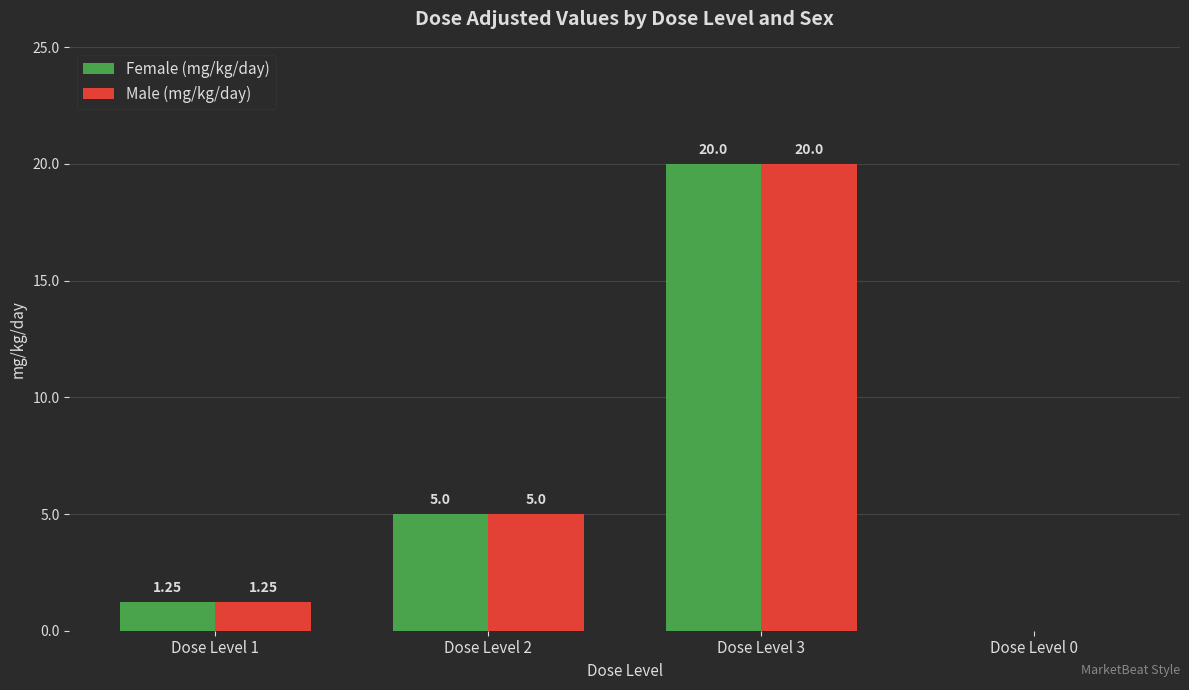

What is the difference between the Male (mg/kg/day) values at Dose Level 3 and Dose Level 2?

15.0